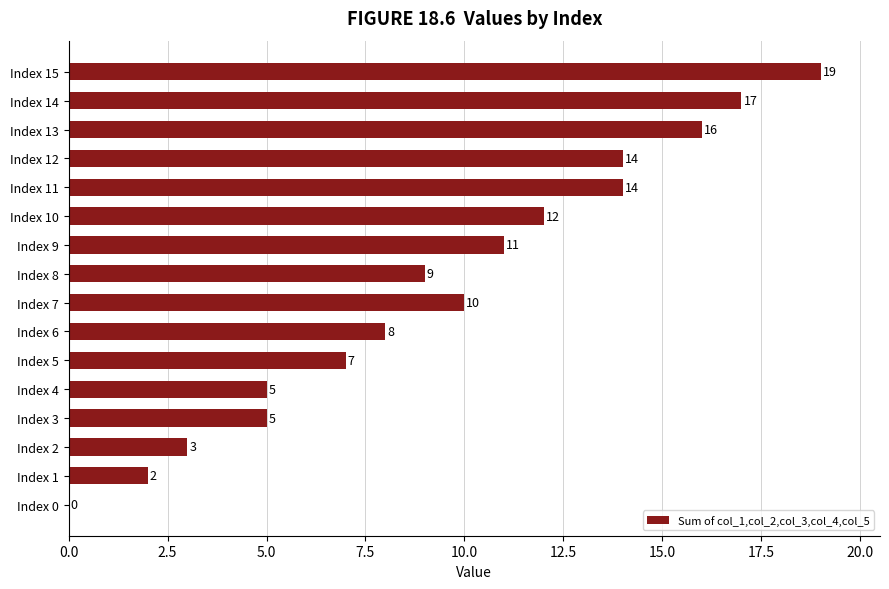

What is the change in value from Index 4 to Index 7?

+5